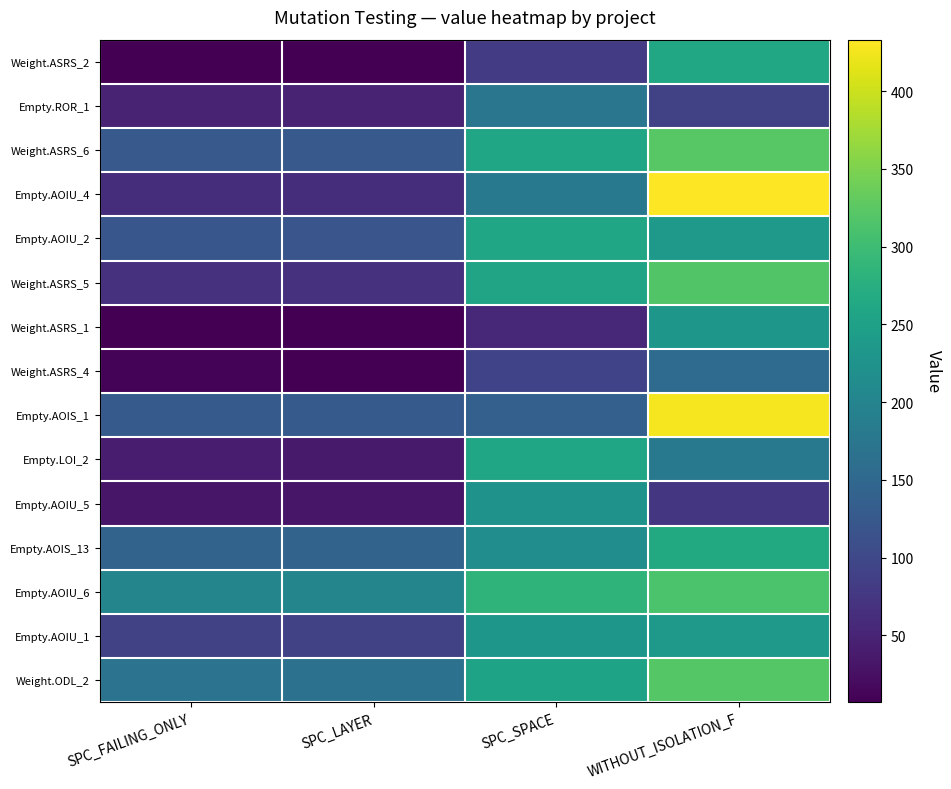

Which series has the largest total across all categories?

Empty.AOIU_6